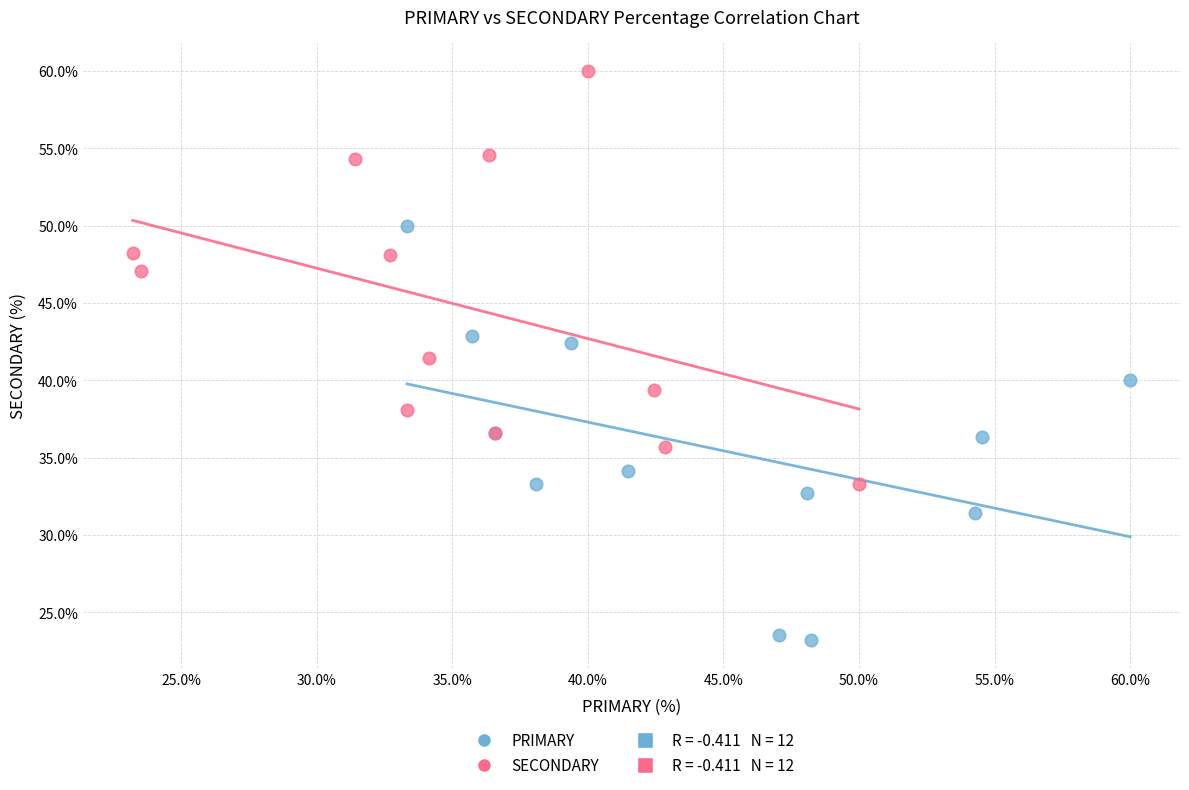

Which series contains the lowest Y value?

PRIMARY